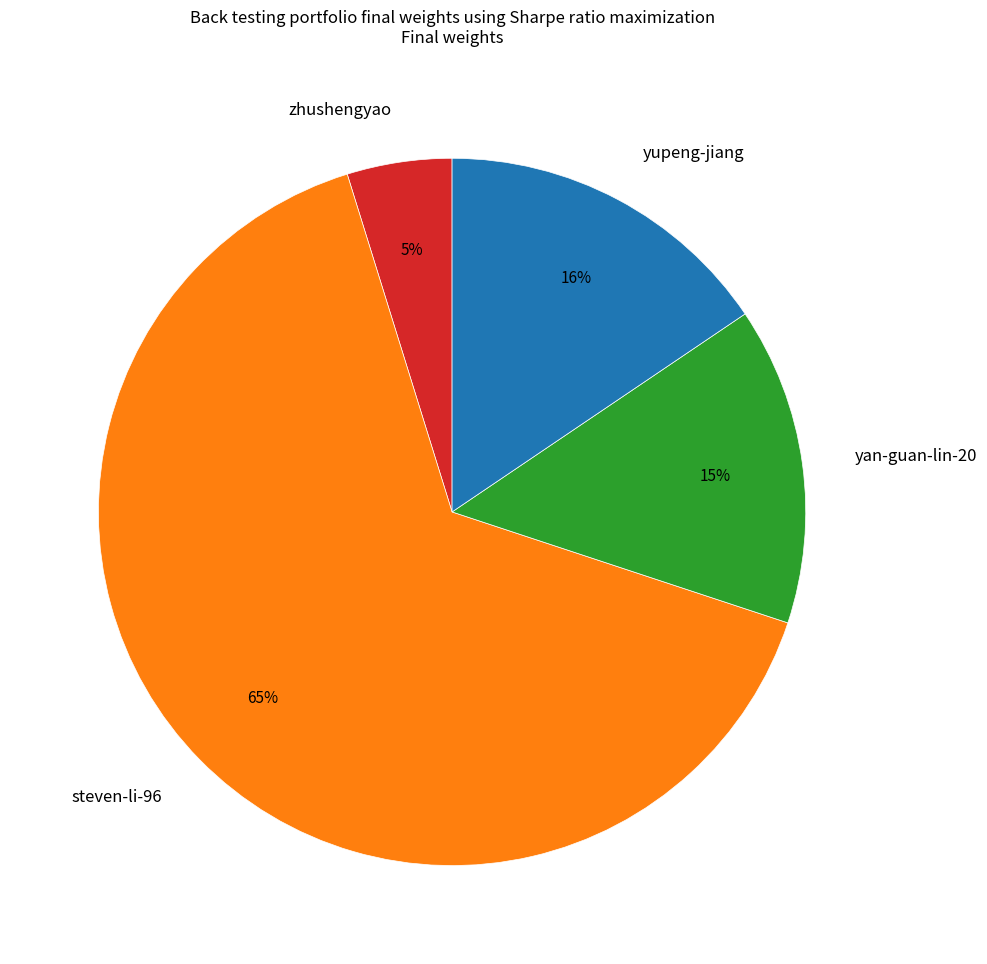

What is the ratio of the value at zhushengyao to the value at steven-li-96?

0.1